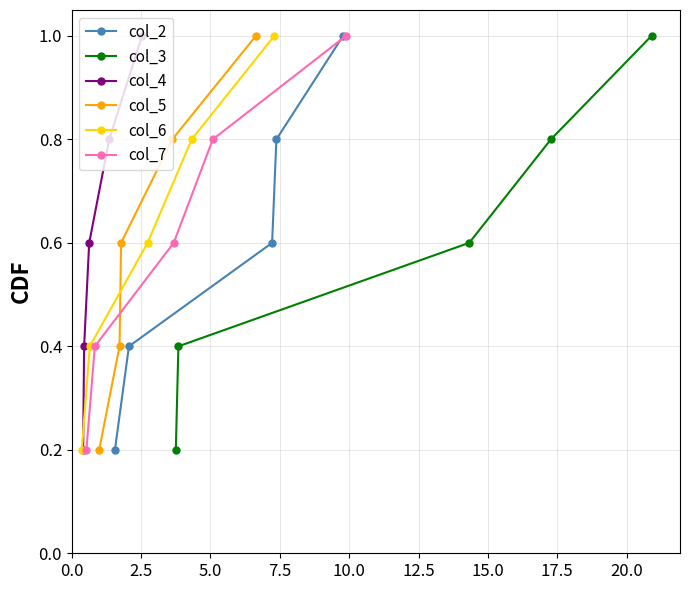

What is the value of the col_3 point at the 5th from the left?

1.0